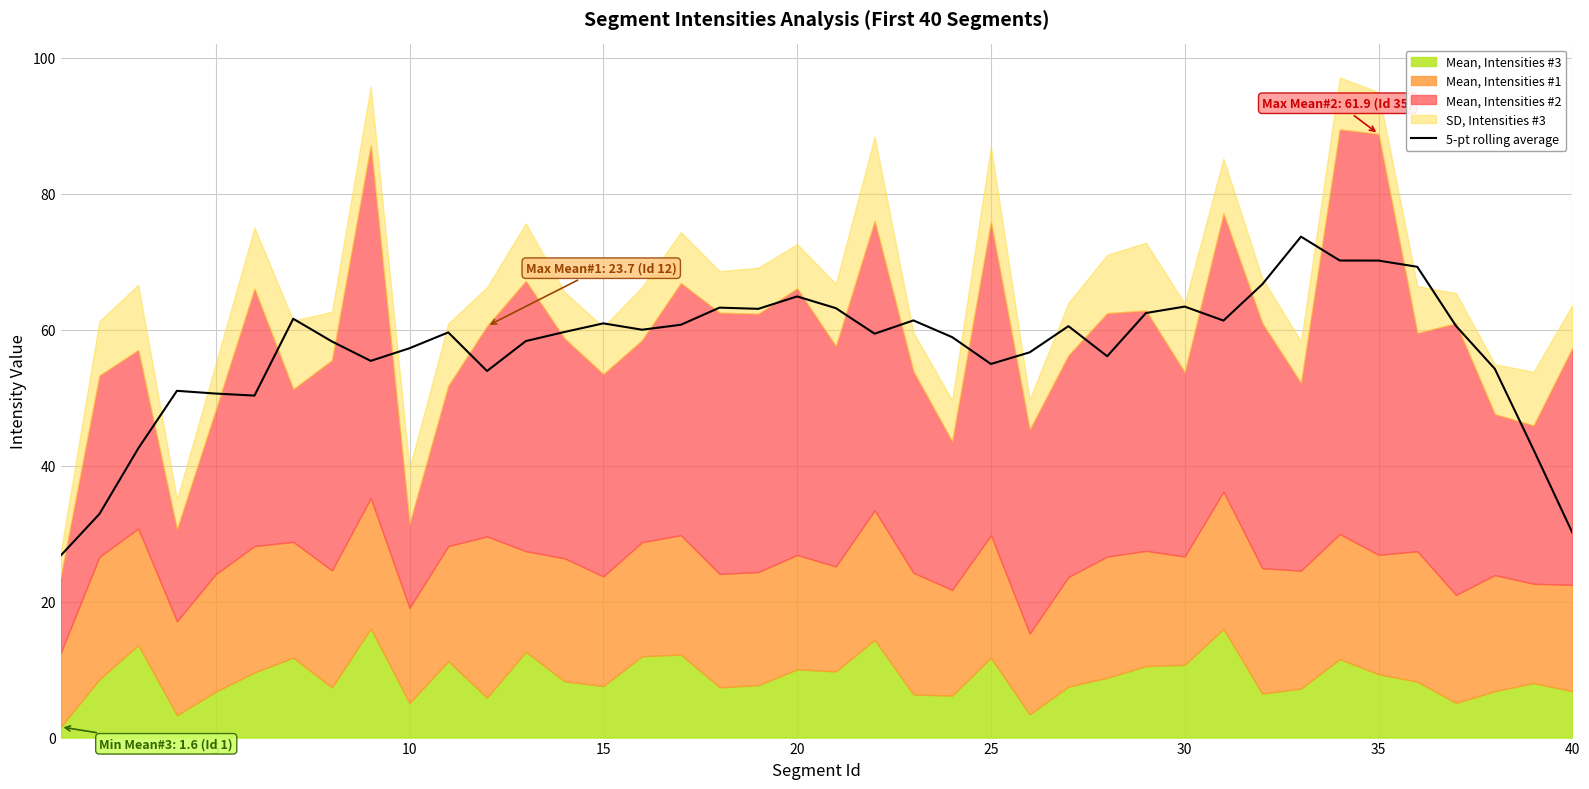

Reading left to right, list all the values displayed in this chart.

26.8	32.9	42.5	51.0	50.6	50.3	61.6	58.3	55.4	57.3	59.6	53.9	58.3	59.7	60.9	60.0	60.7	63.2	63.1	64.9	63.2	59.4	61.4	58.9	55.0	56.7	60.5	56.1	62.4	63.4	61.3	66.7	73.7	70.2	70.2	69.2	60.5	54.2	42.3	30.2